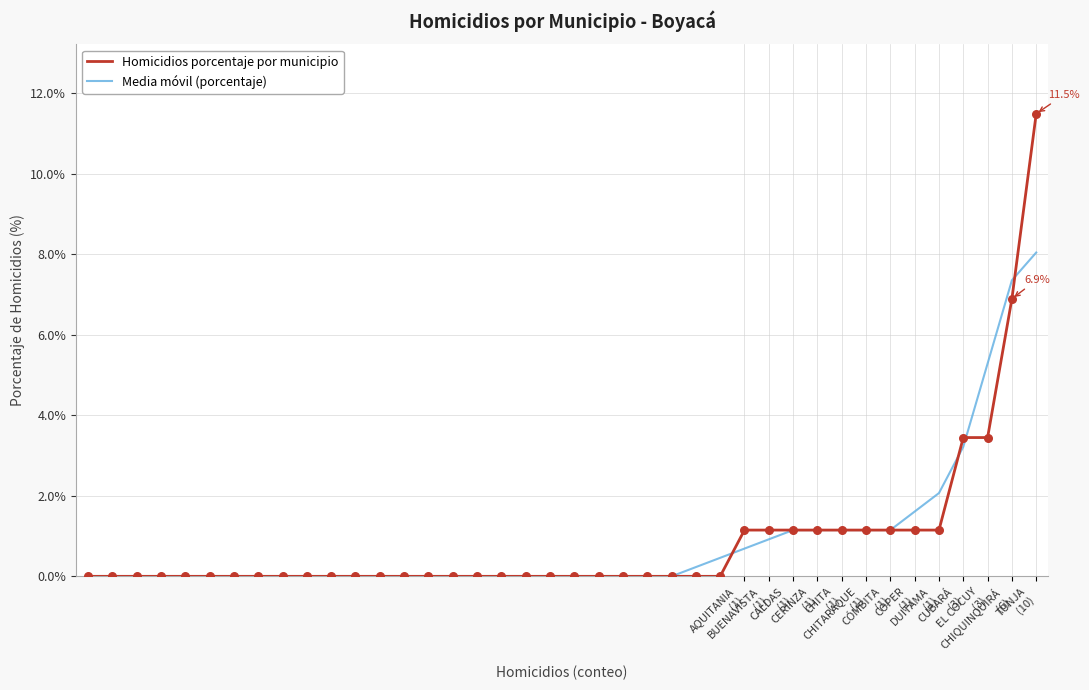

What is the greatest value displayed?

11.5